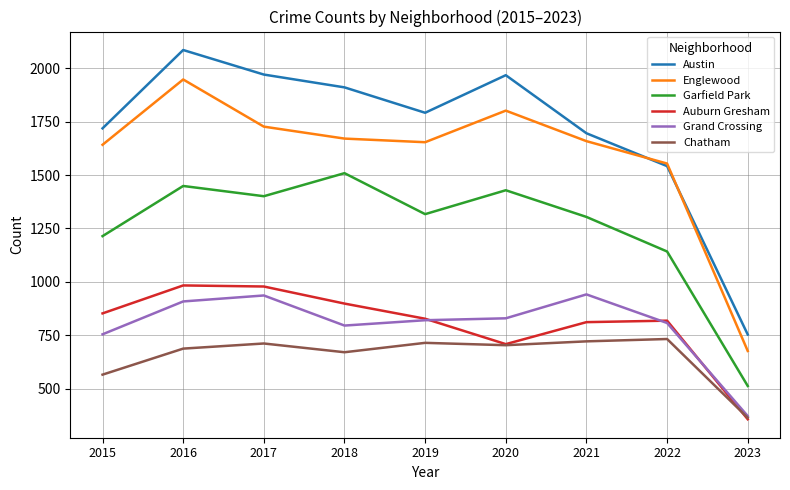

True or false: Auburn Gresham and Englewood cross at least once.

False